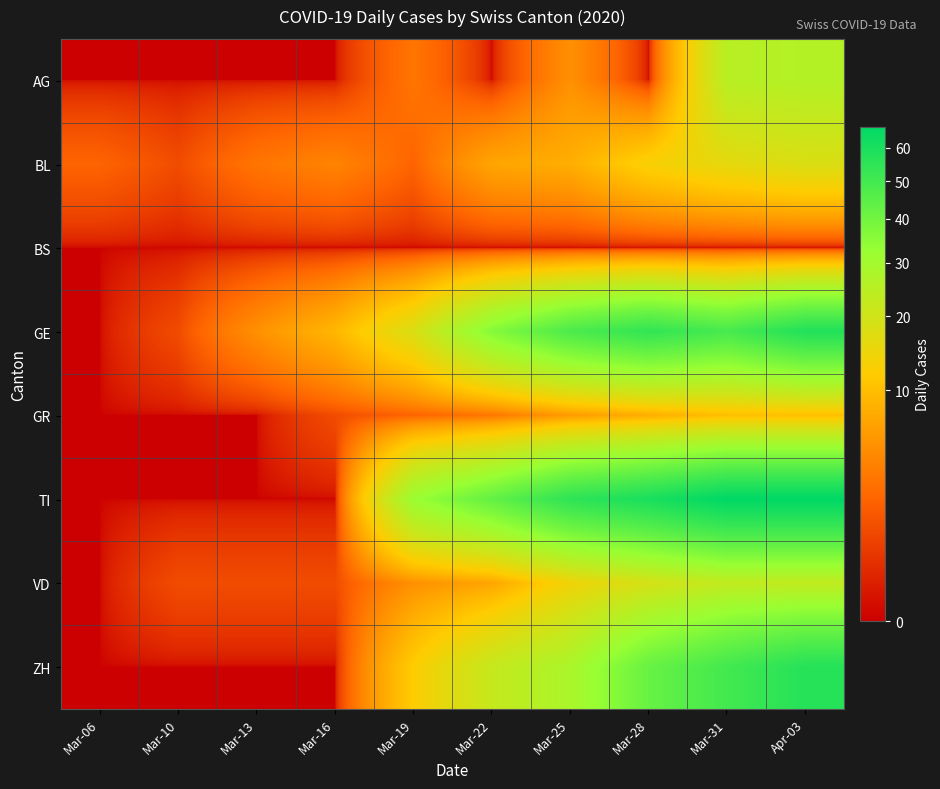

Between Mar-25 and Mar-06, which is larger?

Mar-25